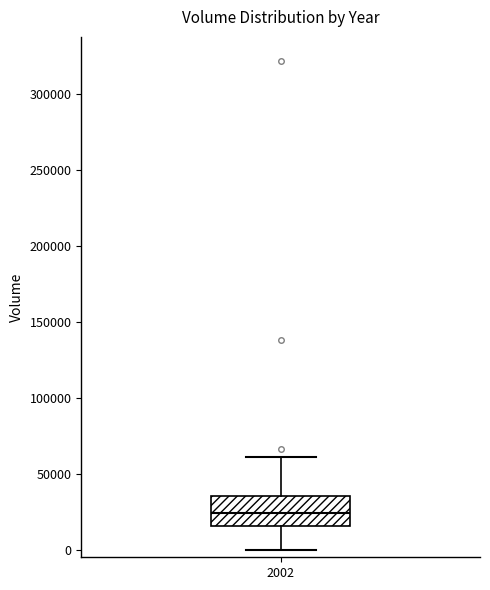

Where is the lower edge of the box at x = 2002 on the y-axis? The values are not printed on the chart, so give them approximately, as read against the axis.

15000